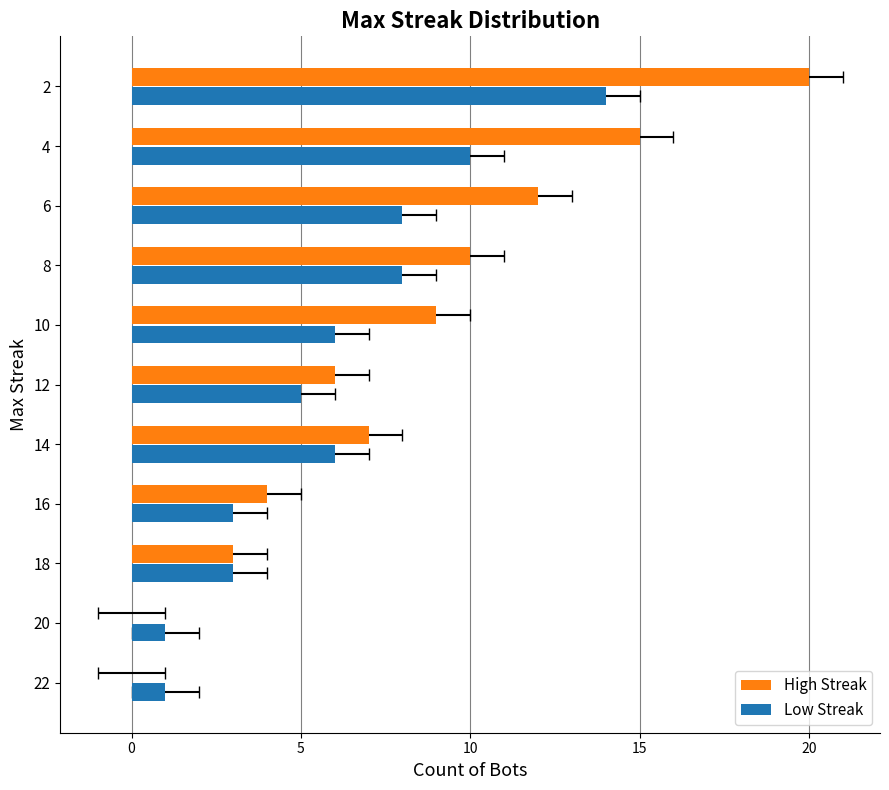

Which series has the largest range (max minus min)?

High Streak